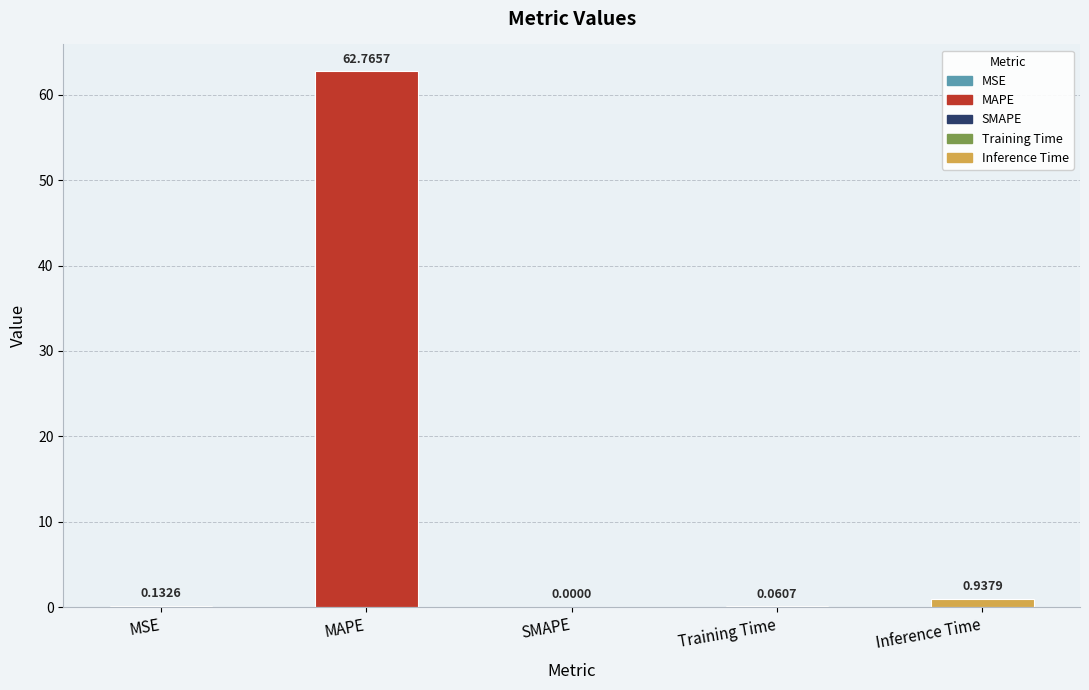

Between Inference Time and SMAPE, which is larger?

Inference Time